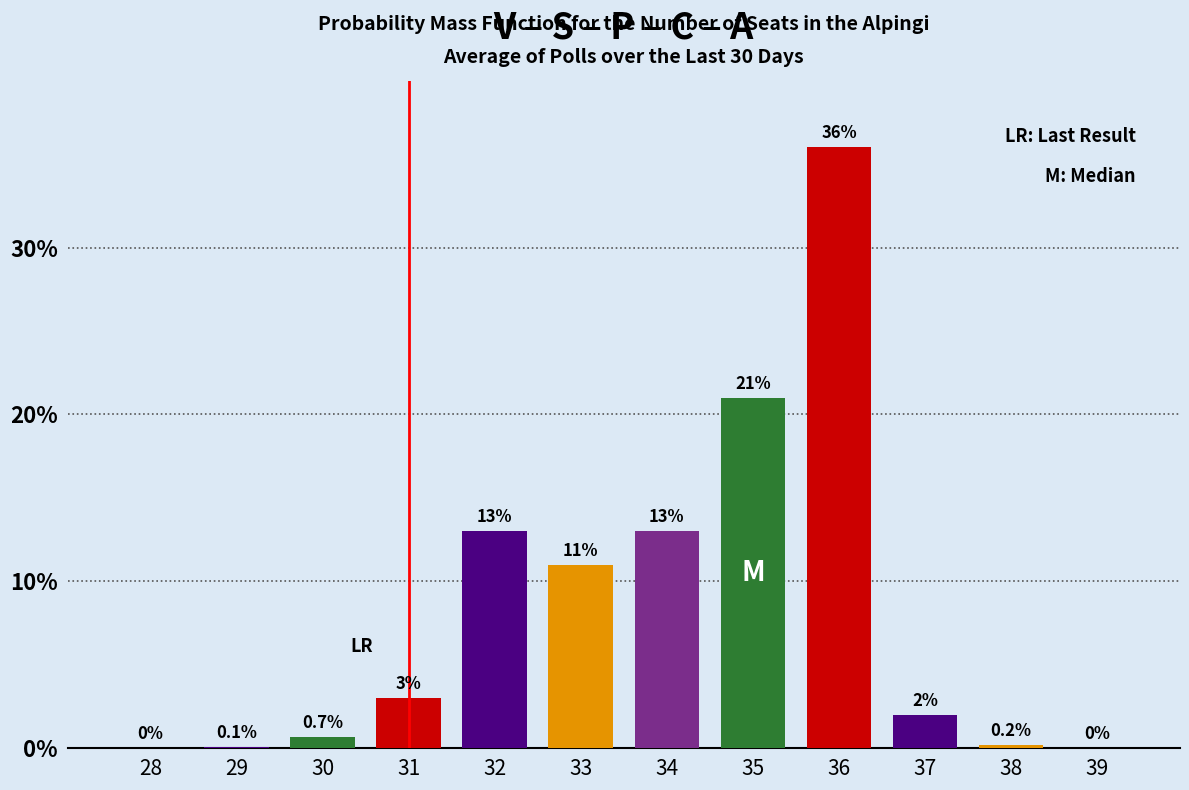

Reading left to right, what are all the values shown in this chart?

28=0.0	29=0.1	30=0.7	31=3.0	32=13.0	33=11.0	34=13.0	35=21.0	36=36.0	37=2.0	38=0.2	39=0.0